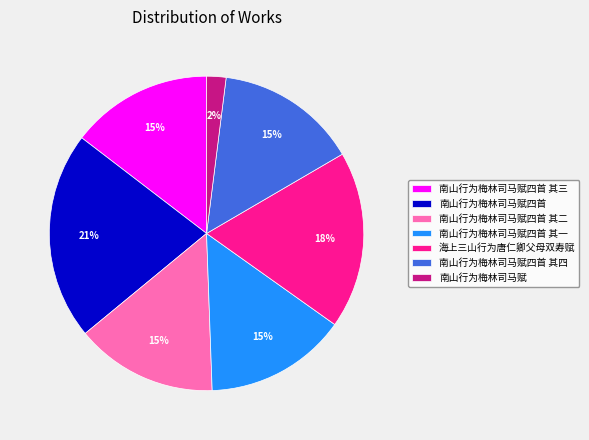

Is the sum of 海上三山行为唐仁卿父母双寿赋 and 南山行为梅林司马赋四首 其一 greater than half?

No